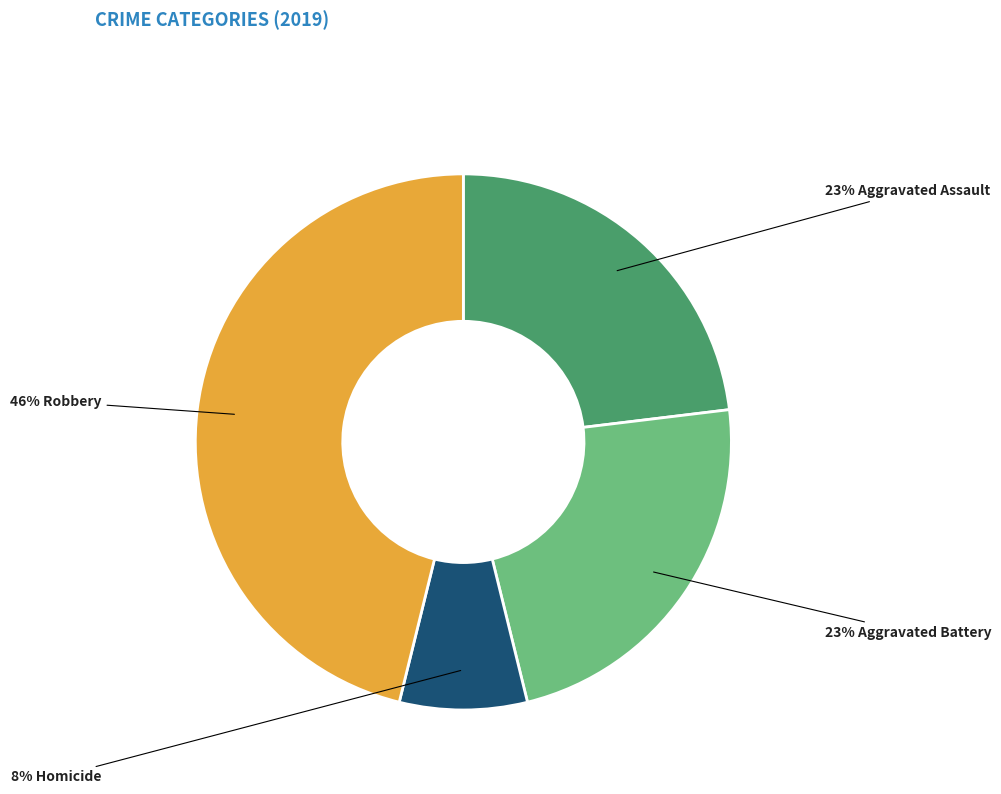

Is there any slice that represents more than half of the pie?

No